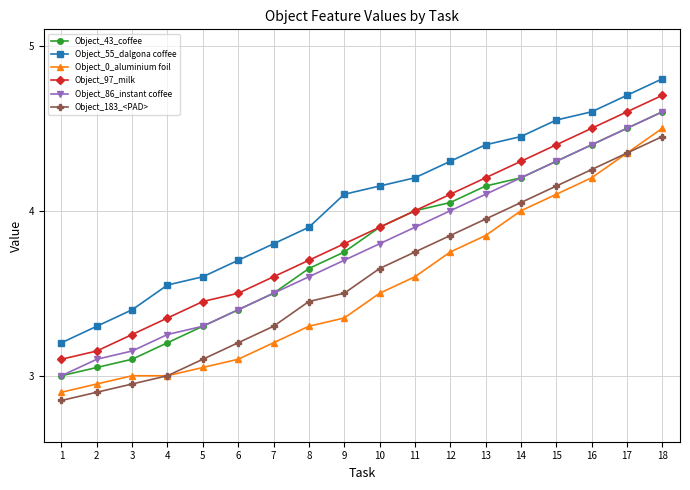

Which category has the highest value in the Object_86_instant coffee series?

18